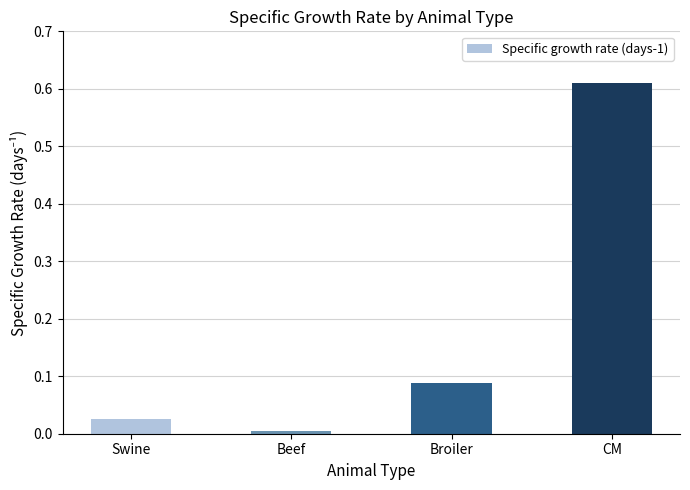

Which label corresponds to the largest value in the chart?

CM